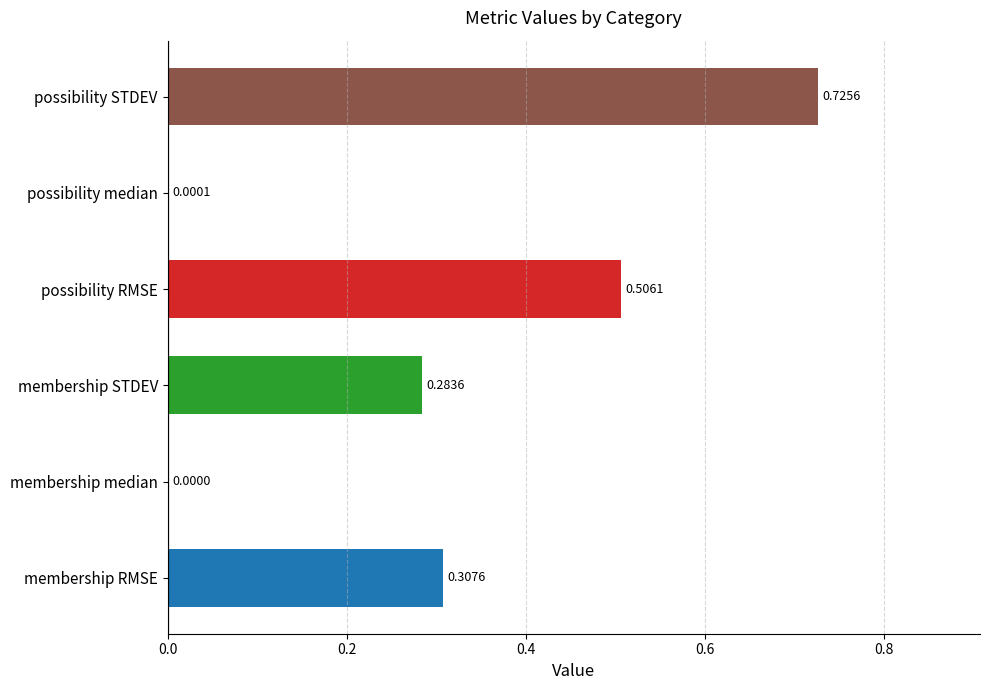

What is the sum of all values?

1.8